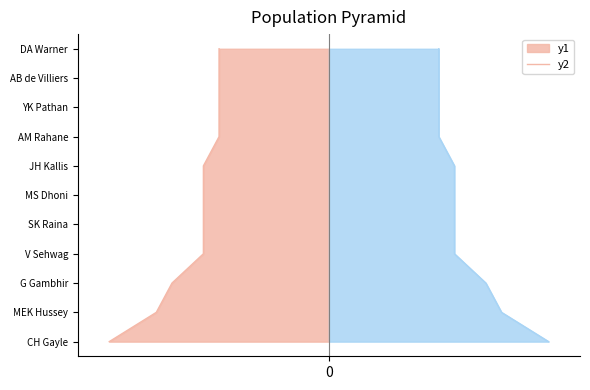

Is the value of MoM Won at G Gambhir greater than the value of Count of winner at SK Raina?

Yes